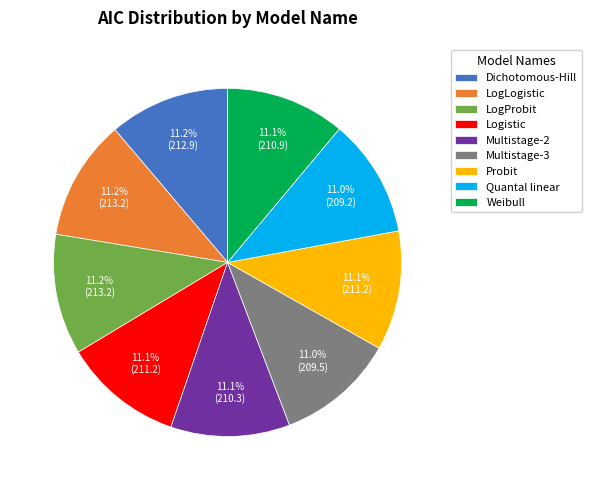

What is the total percentage of LogLogistic and LogProbit?

22.4%